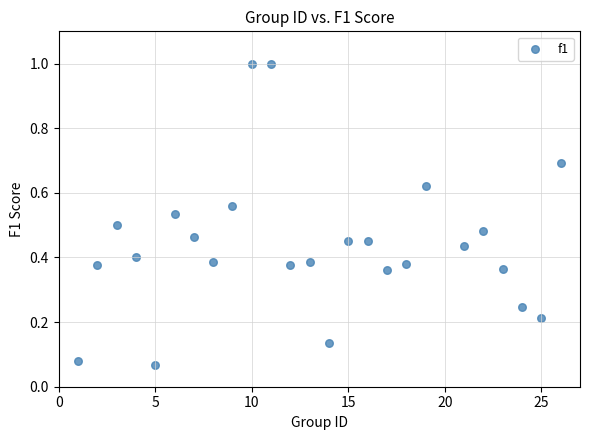

What is the range of X values (max minus min)?

25.0